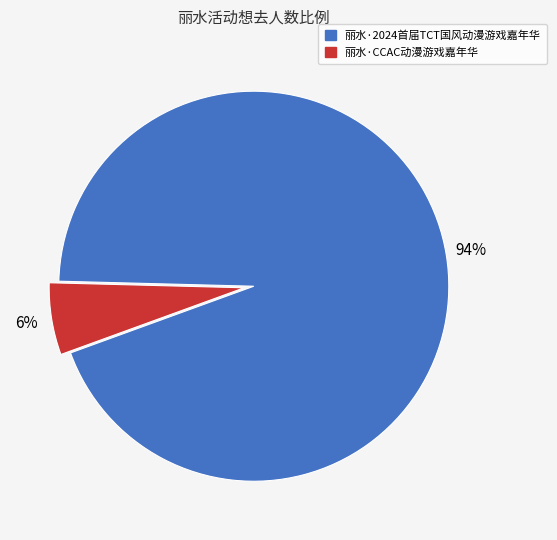

To the nearest percent, what portion does 丽水·CCAC动漫游戏嘉年华 represent?

6%